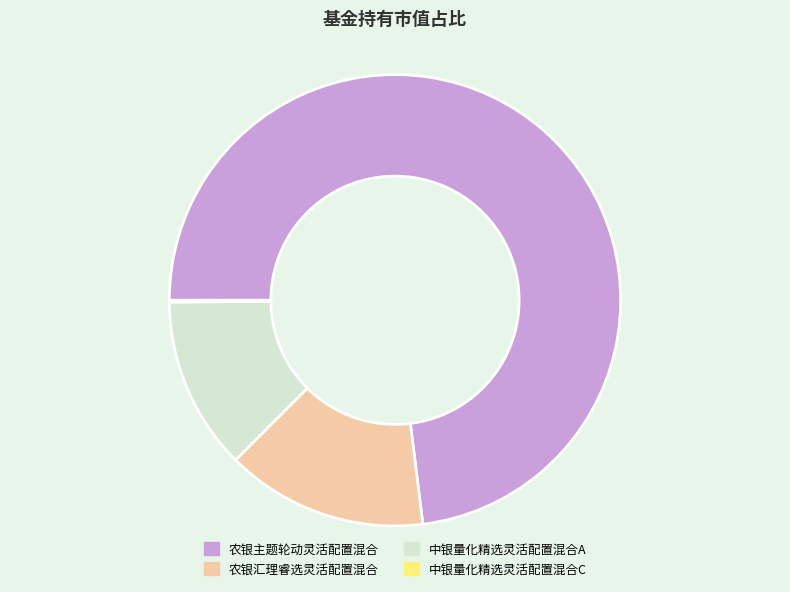

Between 农银主题轮动灵活配置混合 and 农银汇理睿选灵活配置混合, which is larger?

农银主题轮动灵活配置混合